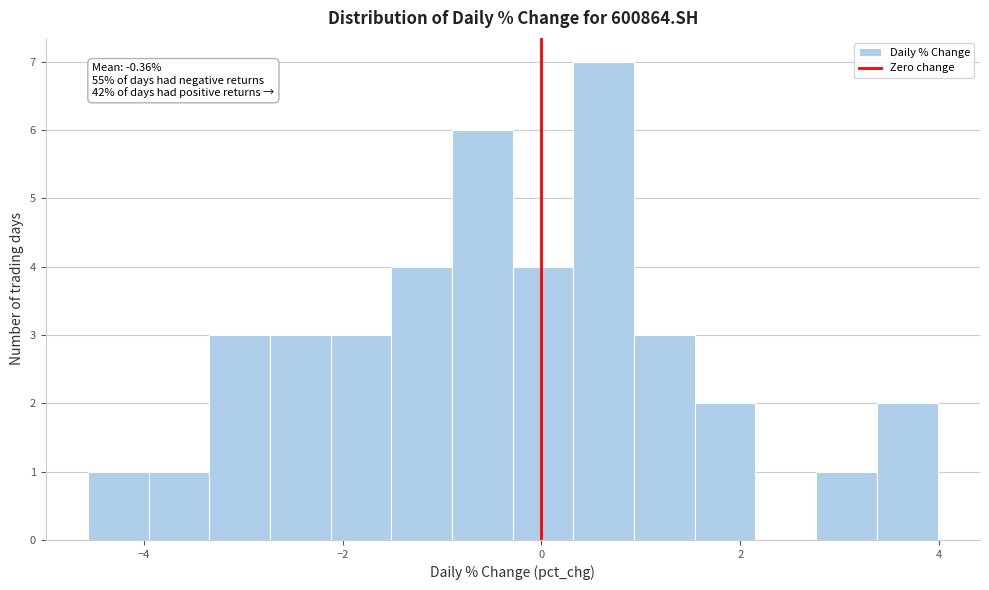

Around what value on the x-axis is the tallest bar? Give the approximate position of its centre, as read against the axis.

0.6